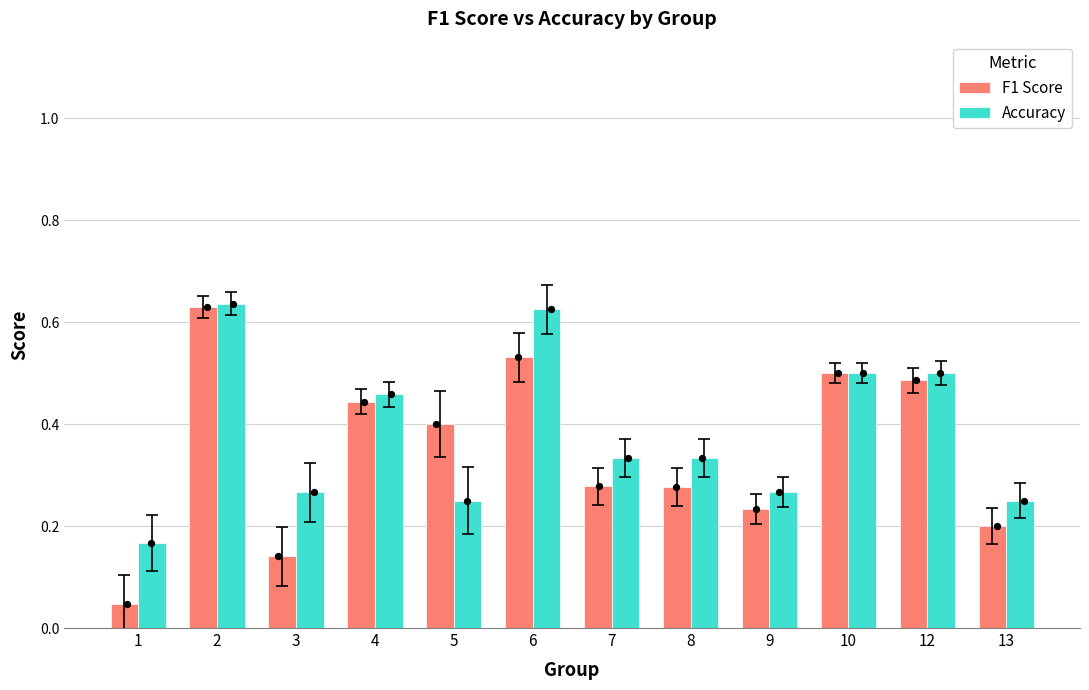

Which series has the largest Y range (max minus min)?

F1 Score